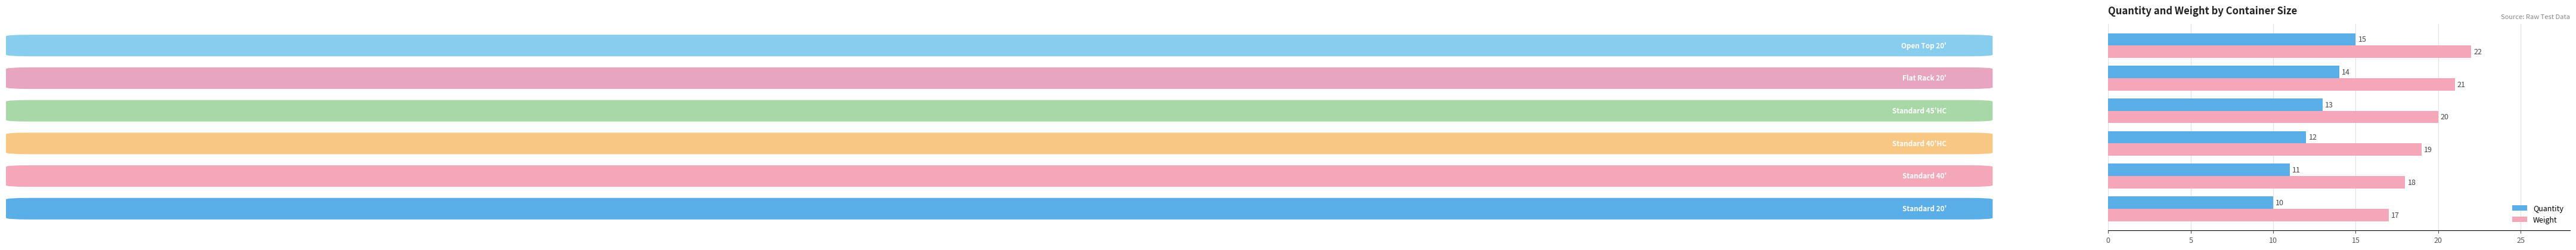

Rank the series by their average value, from lowest to highest.

Quantity, Weight